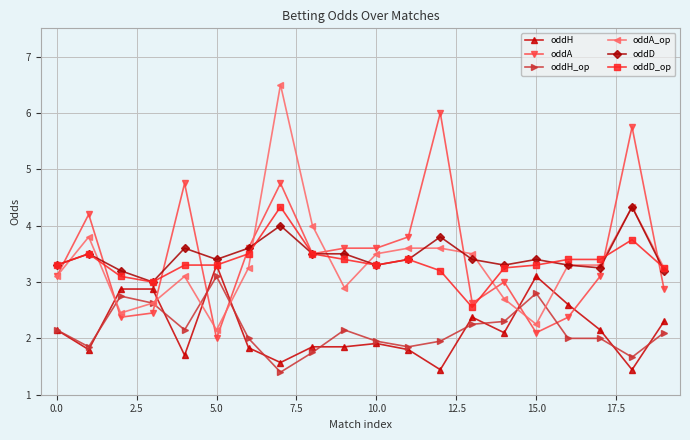

Which series ends up on top after the final intersection of oddH and oddA?

oddA